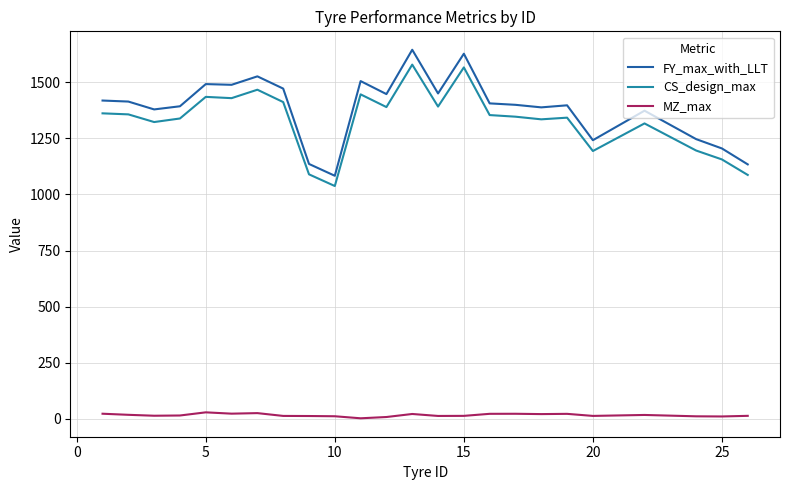

What is the greatest value displayed?

1644.3